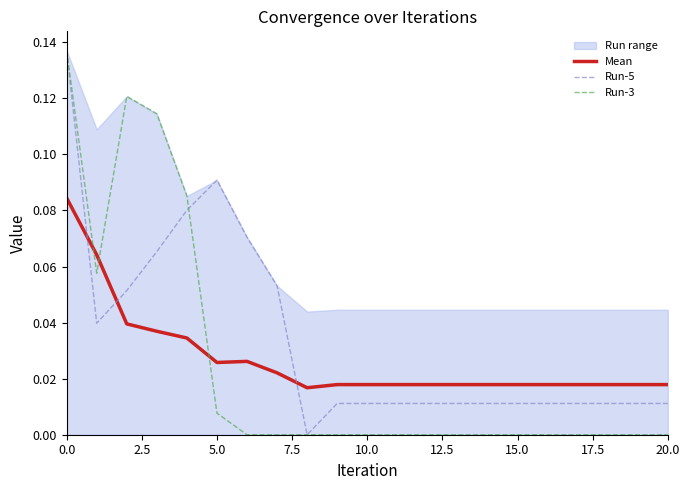

What is the difference between the maximum and minimum values in the Mean series?

0.1